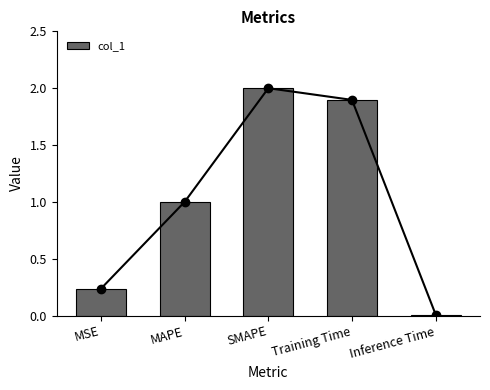

Is it true that the value at Inference Time is 0.0?

False